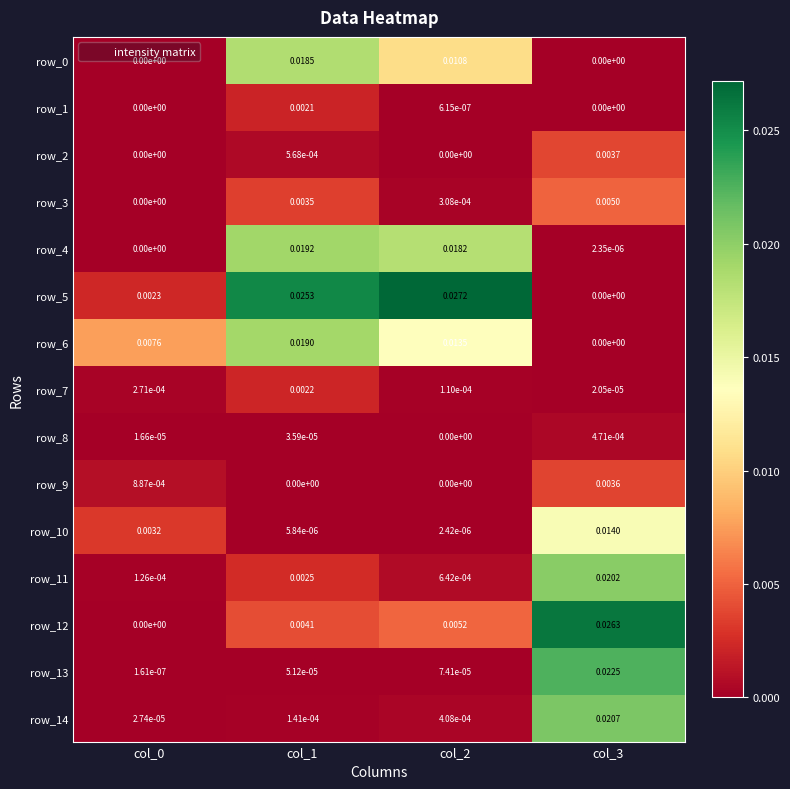

Is the value of row_6 at col_3 greater than the value of row_3 at col_2?

No